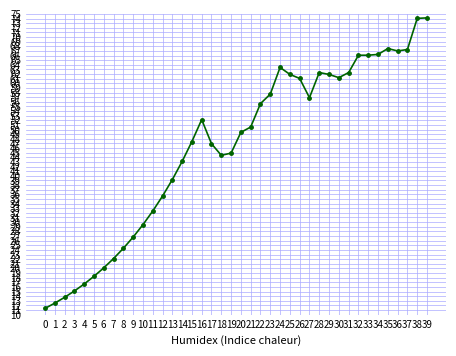

What is the maximum value shown in the chart?

74.1